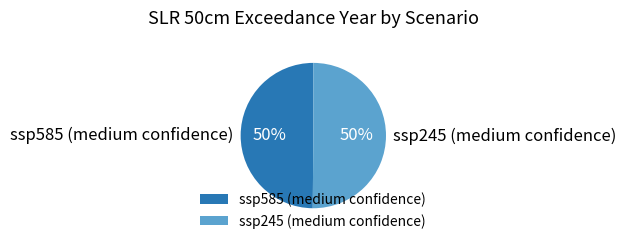

Do ssp245 (medium confidence) and ssp585 (medium confidence) together represent more than half of the pie?

Yes